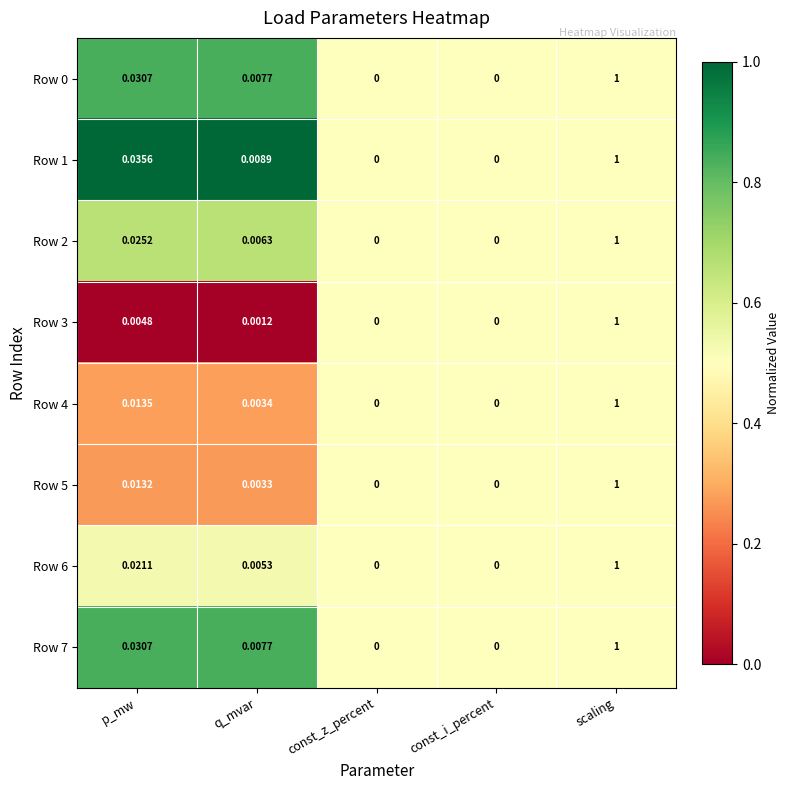

At which category is the sum across all series the highest?

scaling